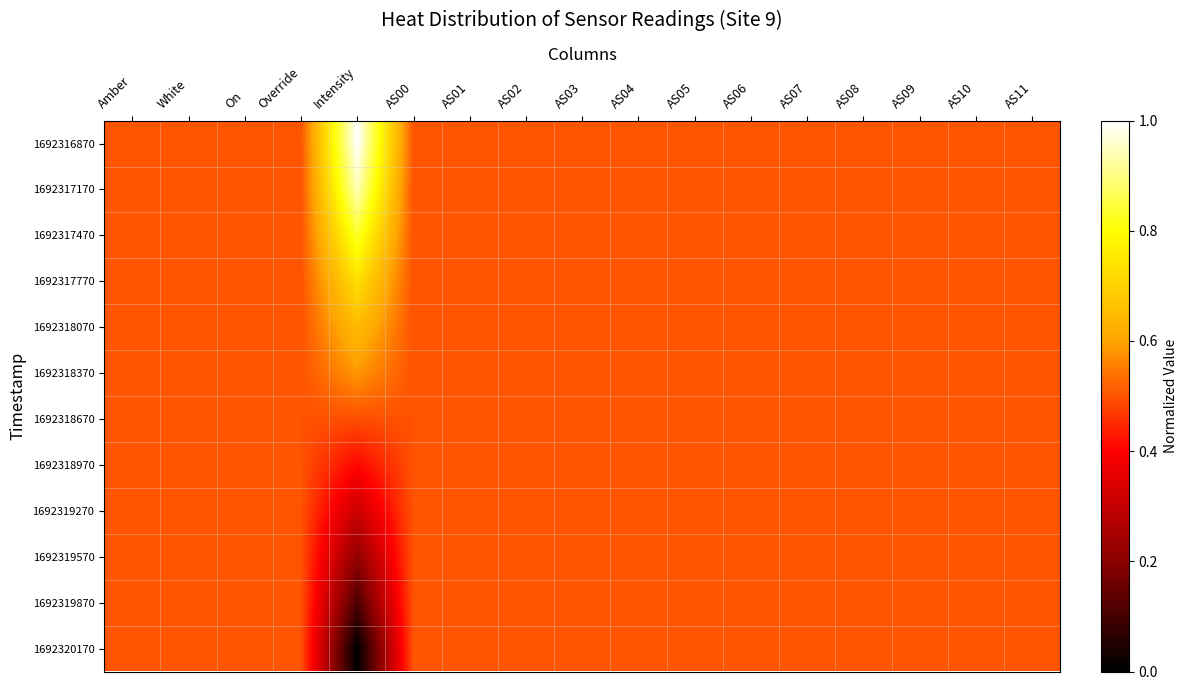

Reading right to left, extract all data points from this chart.

1692316870: AS11=0.5	AS10=0.5	AS09=0.5	AS08=0.5	AS07=0.5	AS06=0.5	AS05=0.5	AS04=0.5	AS03=0.5	AS02=0.5	AS01=0.5	AS00=0.5	Intensity=1.0	Override=0.5	On=0.5	White=0.5	Amber=0.5
1692317170: AS11=0.5	AS10=0.5	AS09=0.5	AS08=0.5	AS07=0.5	AS06=0.5	AS05=0.5	AS04=0.5	AS03=0.5	AS02=0.5	AS01=0.5	AS00=0.5	Intensity=0.9	Override=0.5	On=0.5	White=0.5	Amber=0.5
1692317470: AS11=0.5	AS10=0.5	AS09=0.5	AS08=0.5	AS07=0.5	AS06=0.5	AS05=0.5	AS04=0.5	AS03=0.5	AS02=0.5	AS01=0.5	AS00=0.5	Intensity=0.8	Override=0.5	On=0.5	White=0.5	Amber=0.5
1692317770: AS11=0.5	AS10=0.5	AS09=0.5	AS08=0.5	AS07=0.5	AS06=0.5	AS05=0.5	AS04=0.5	AS03=0.5	AS02=0.5	AS01=0.5	AS00=0.5	Intensity=0.7	Override=0.5	On=0.5	White=0.5	Amber=0.5
1692318070: AS11=0.5	AS10=0.5	AS09=0.5	AS08=0.5	AS07=0.5	AS06=0.5	AS05=0.5	AS04=0.5	AS03=0.5	AS02=0.5	AS01=0.5	AS00=0.5	Intensity=0.7	Override=0.5	On=0.5	White=0.5	Amber=0.5
1692318370: AS11=0.5	AS10=0.5	AS09=0.5	AS08=0.5	AS07=0.5	AS06=0.5	AS05=0.5	AS04=0.5	AS03=0.5	AS02=0.5	AS01=0.5	AS00=0.5	Intensity=0.6	Override=0.5	On=0.5	White=0.5	Amber=0.5
1692318670: AS11=0.5	AS10=0.5	AS09=0.5	AS08=0.5	AS07=0.5	AS06=0.5	AS05=0.5	AS04=0.5	AS03=0.5	AS02=0.5	AS01=0.5	AS00=0.5	Intensity=0.5	Override=0.5	On=0.5	White=0.5	Amber=0.5
1692318970: AS11=0.5	AS10=0.5	AS09=0.5	AS08=0.5	AS07=0.5	AS06=0.5	AS05=0.5	AS04=0.5	AS03=0.5	AS02=0.5	AS01=0.5	AS00=0.5	Intensity=0.4	Override=0.5	On=0.5	White=0.5	Amber=0.5
1692319270: AS11=0.5	AS10=0.5	AS09=0.5	AS08=0.5	AS07=0.5	AS06=0.5	AS05=0.5	AS04=0.5	AS03=0.5	AS02=0.5	AS01=0.5	AS00=0.5	Intensity=0.3	Override=0.5	On=0.5	White=0.5	Amber=0.5
1692319570: AS11=0.5	AS10=0.5	AS09=0.5	AS08=0.5	AS07=0.5	AS06=0.5	AS05=0.5	AS04=0.5	AS03=0.5	AS02=0.5	AS01=0.5	AS00=0.5	Intensity=0.2	Override=0.5	On=0.5	White=0.5	Amber=0.5
1692319870: AS11=0.5	AS10=0.5	AS09=0.5	AS08=0.5	AS07=0.5	AS06=0.5	AS05=0.5	AS04=0.5	AS03=0.5	AS02=0.5	AS01=0.5	AS00=0.5	Intensity=0.1	Override=0.5	On=0.5	White=0.5	Amber=0.5
1692320170: AS11=0.5	AS10=0.5	AS09=0.5	AS08=0.5	AS07=0.5	AS06=0.5	AS05=0.5	AS04=0.5	AS03=0.5	AS02=0.5	AS01=0.5	AS00=0.5	Intensity=0.0	Override=0.5	On=0.5	White=0.5	Amber=0.5